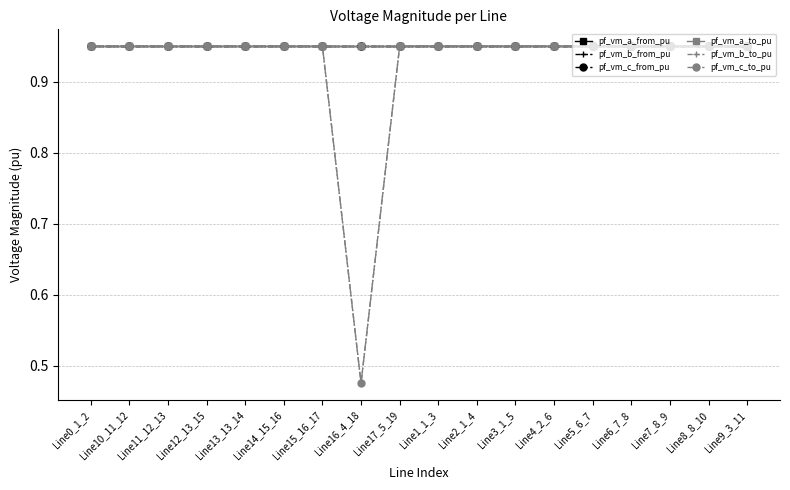

The pf_vm_a_to_pu series shows 0.9 at Line8_8_10. True or false?

True